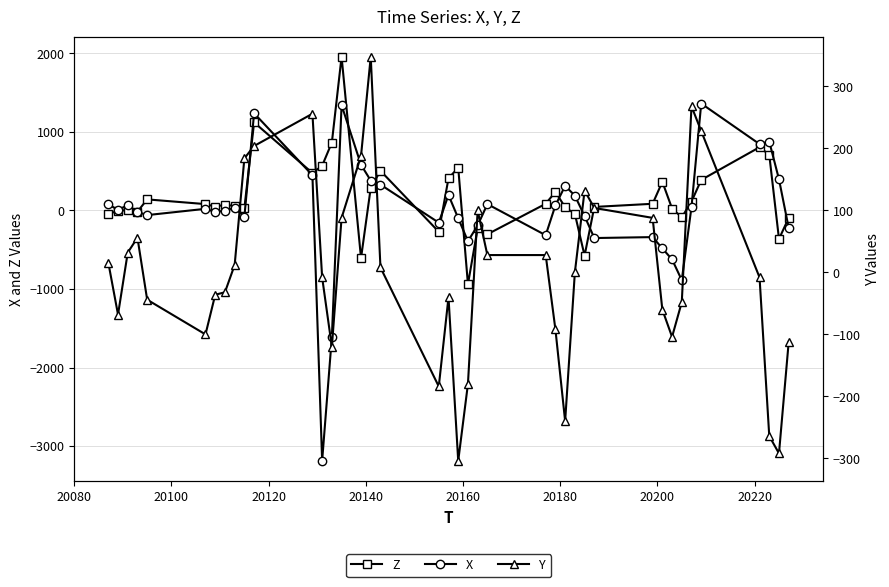

What is the maximum value for Z?

1956